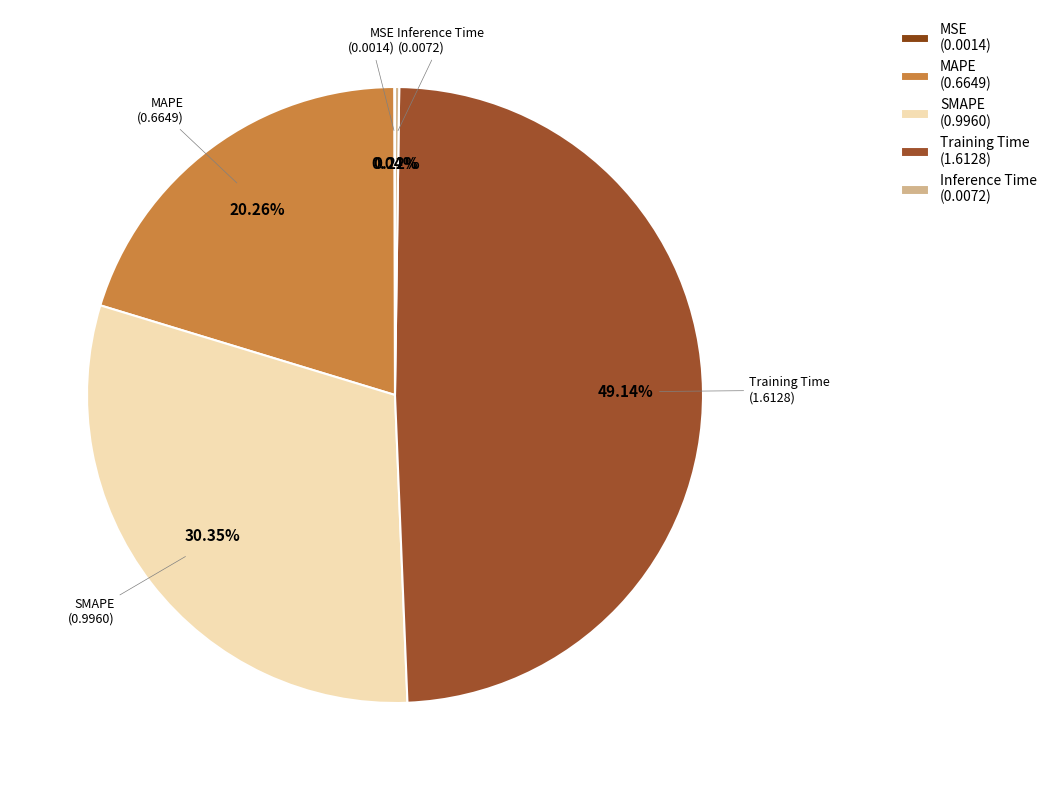

The SMAPE slice represents 30% of the pie. True or false?

True